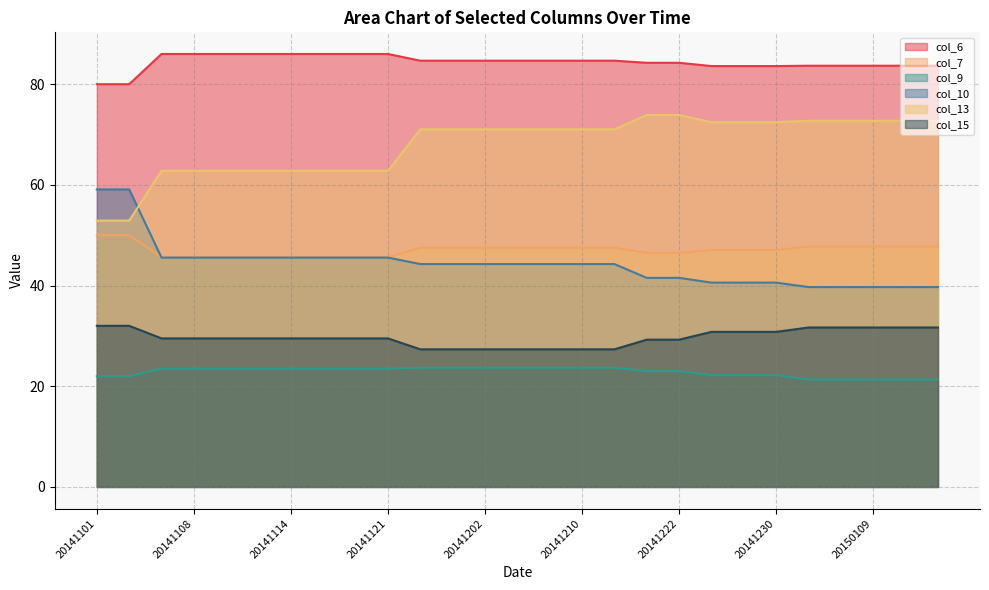

Is it true that col_7 equals 21.2 at 20141121?

False